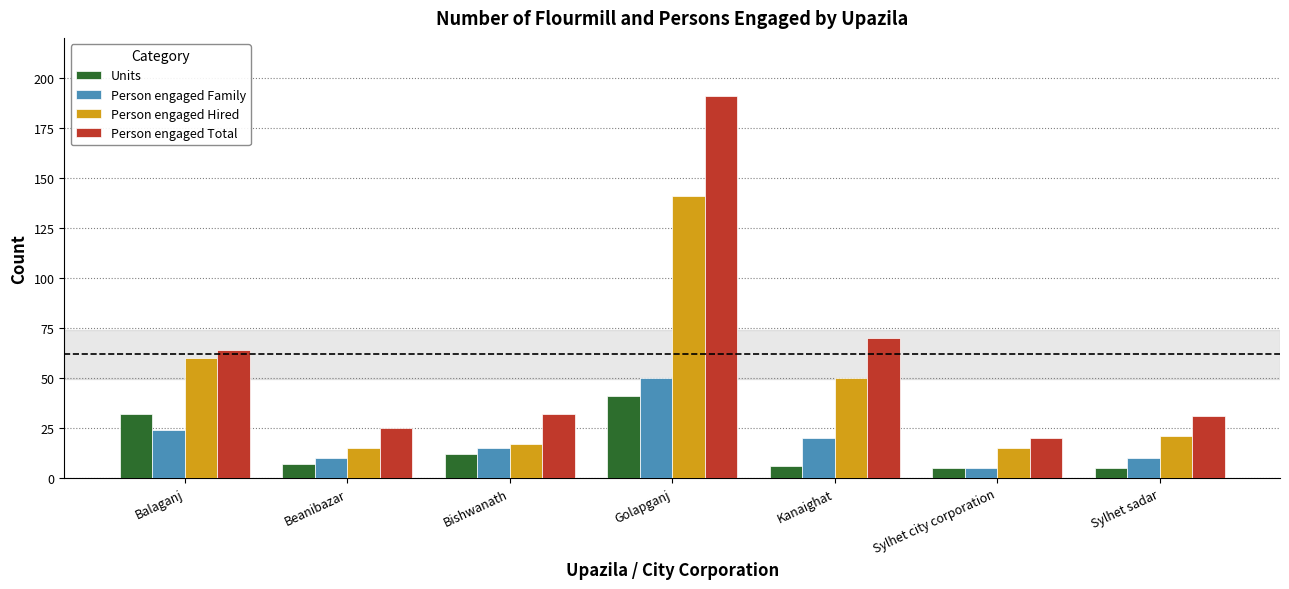

What is the label of the 7th bar from the right?

Balaganj